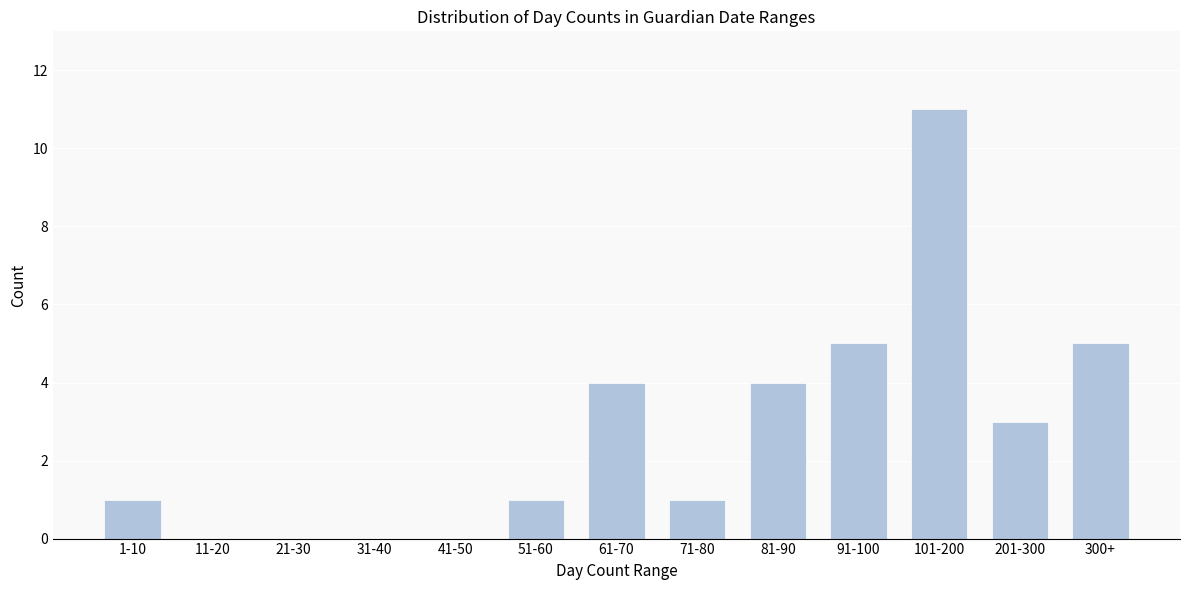

Reading left to right, list all the values displayed in this chart.

1-10=1	11-20=0	21-30=0	31-40=0	41-50=0	51-60=1	61-70=4	71-80=1	81-90=4	91-100=5	101-200=11	201-300=3	300+=5